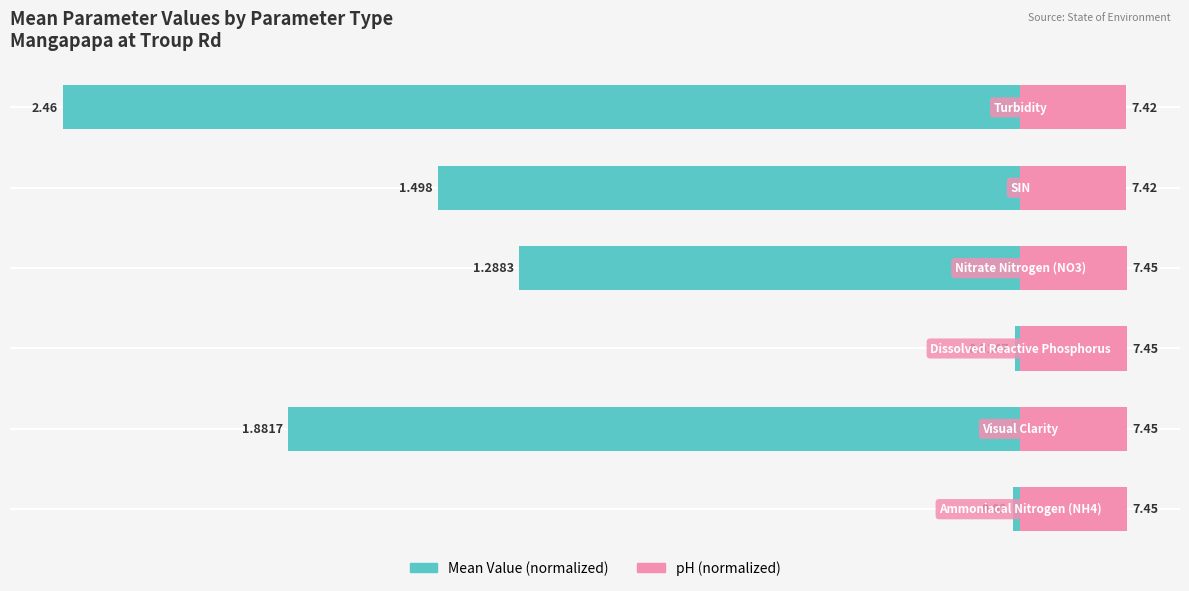

Are the bars horizontal?

Yes